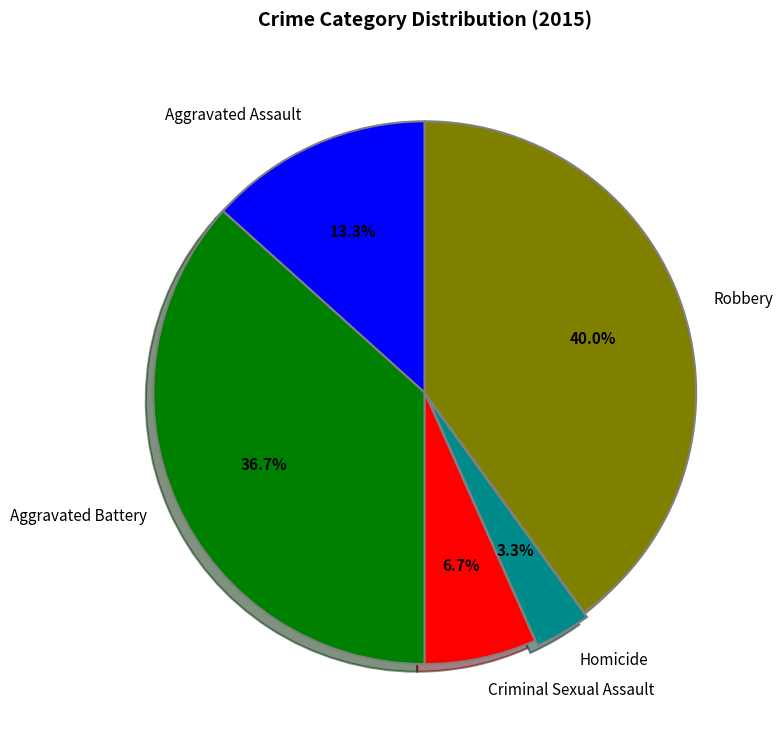

Is there any slice that represents more than half of the pie?

No